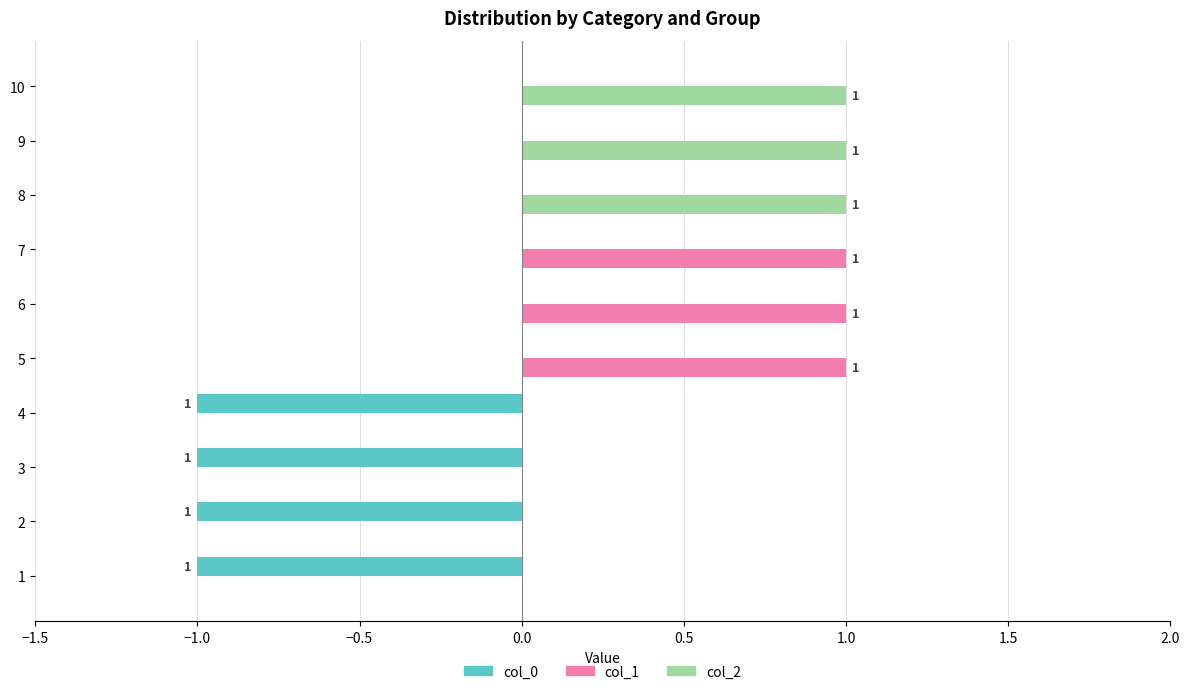

Which series has the largest total across all categories?

col_1